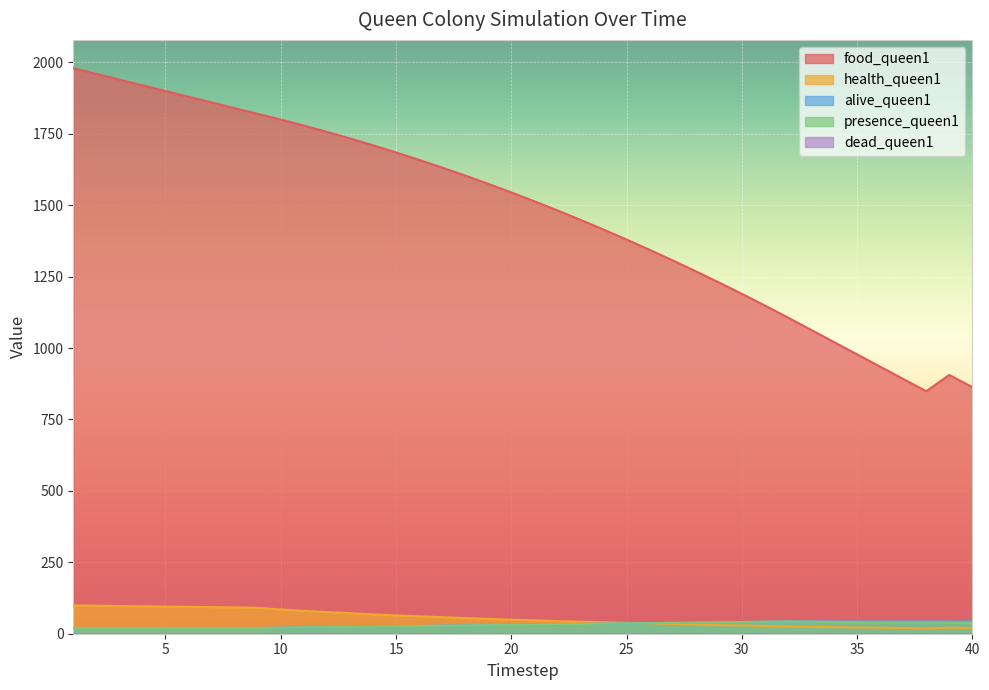

What is the lowest value of the alive_queen1 series?

20